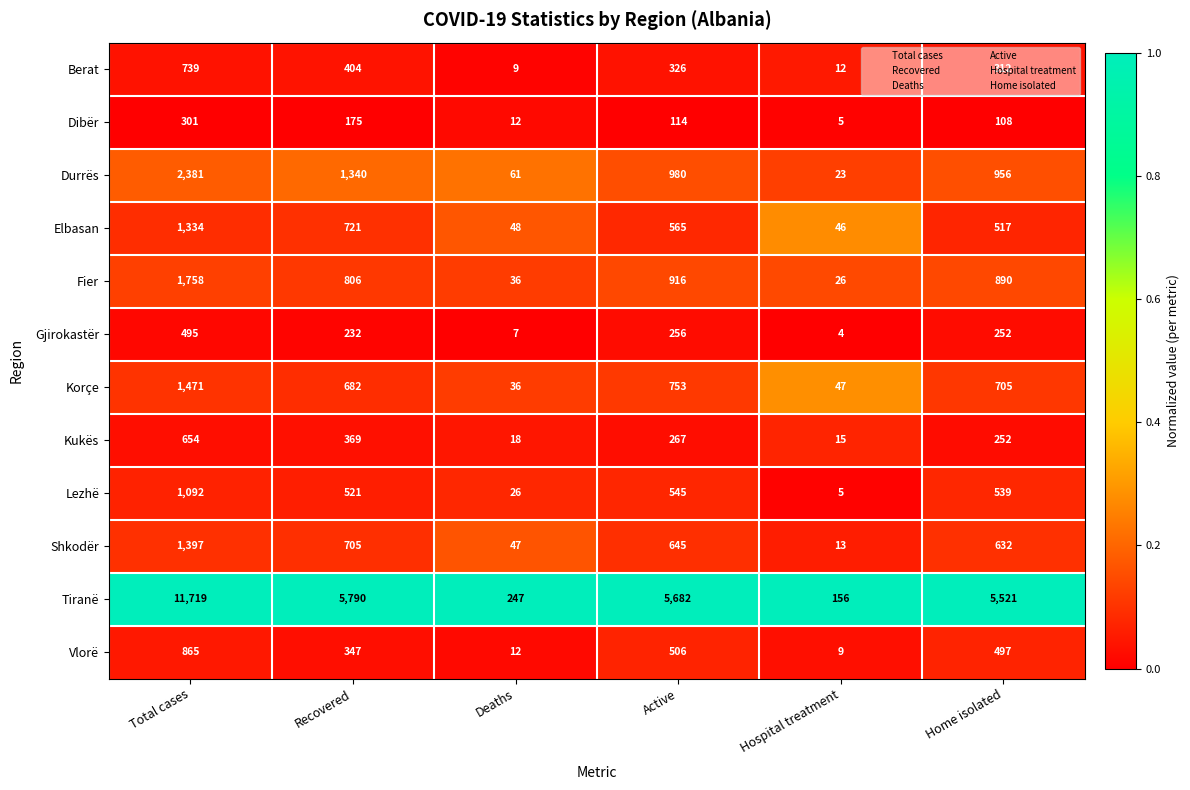

What is the sum of all Korçe values?

3694